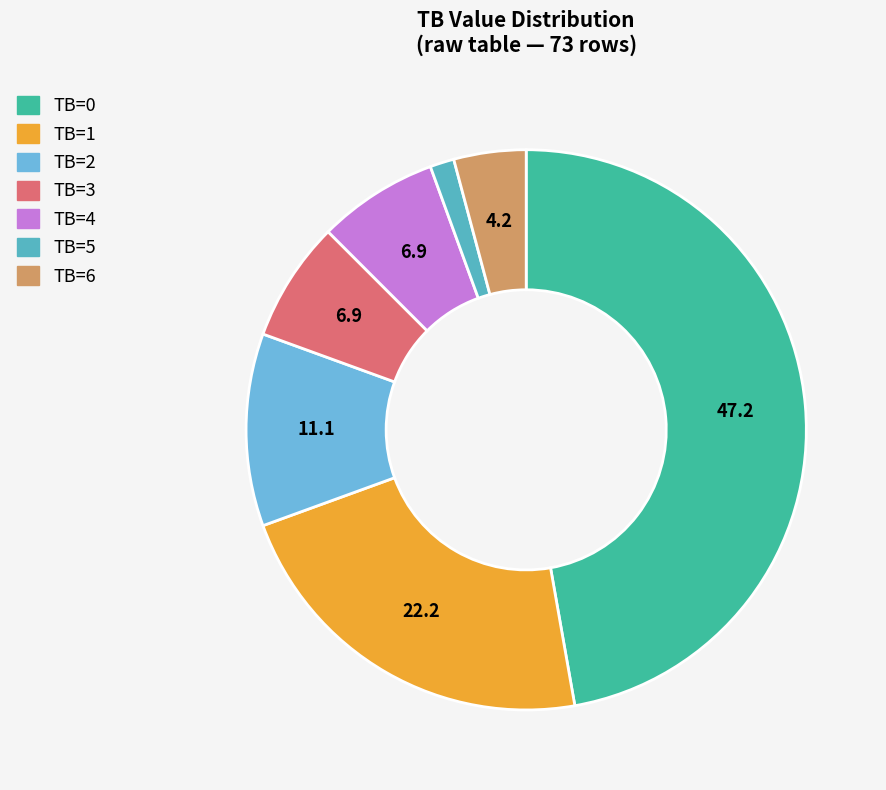

What is the change in value from TB=0 to TB=3?

-29